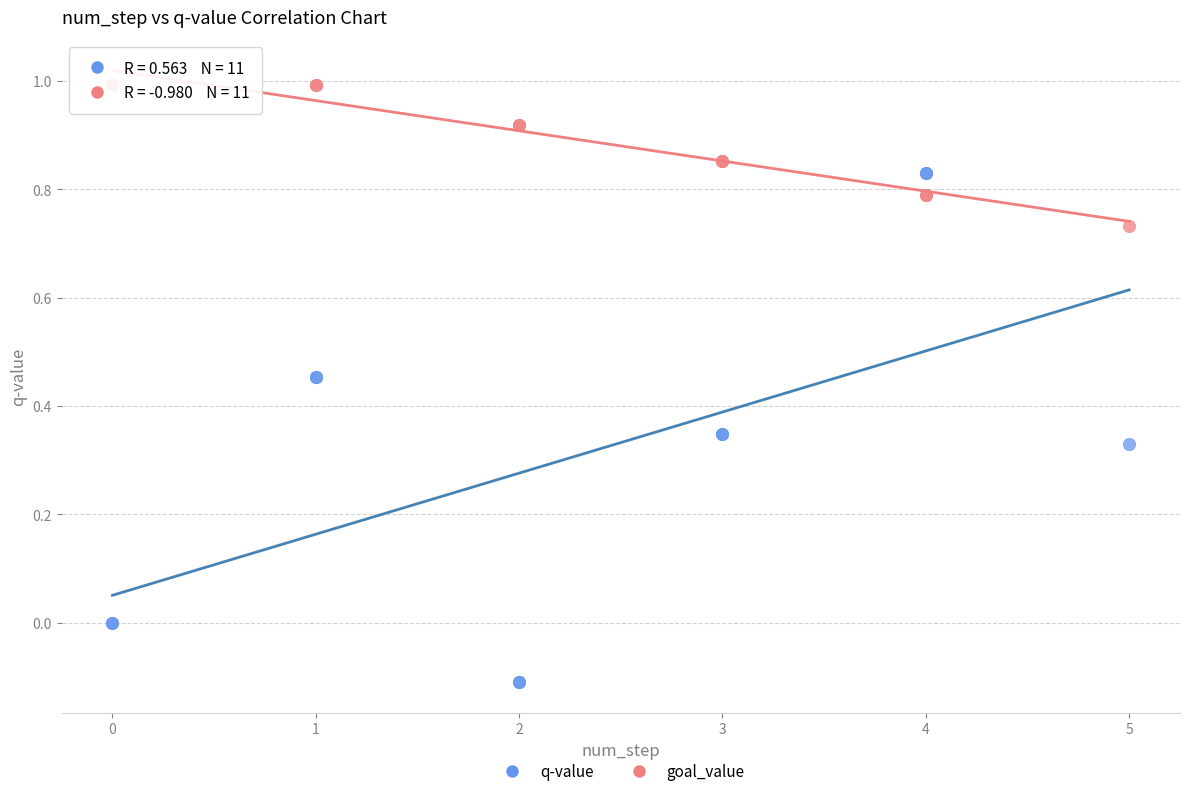

What are all the series names shown in the legend?

q-value, goal_value